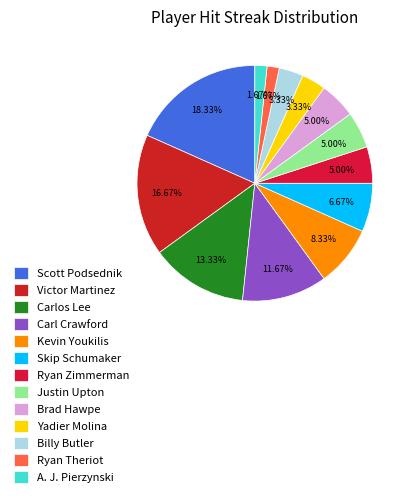

Which slice is the smallest?

Ryan Theriot